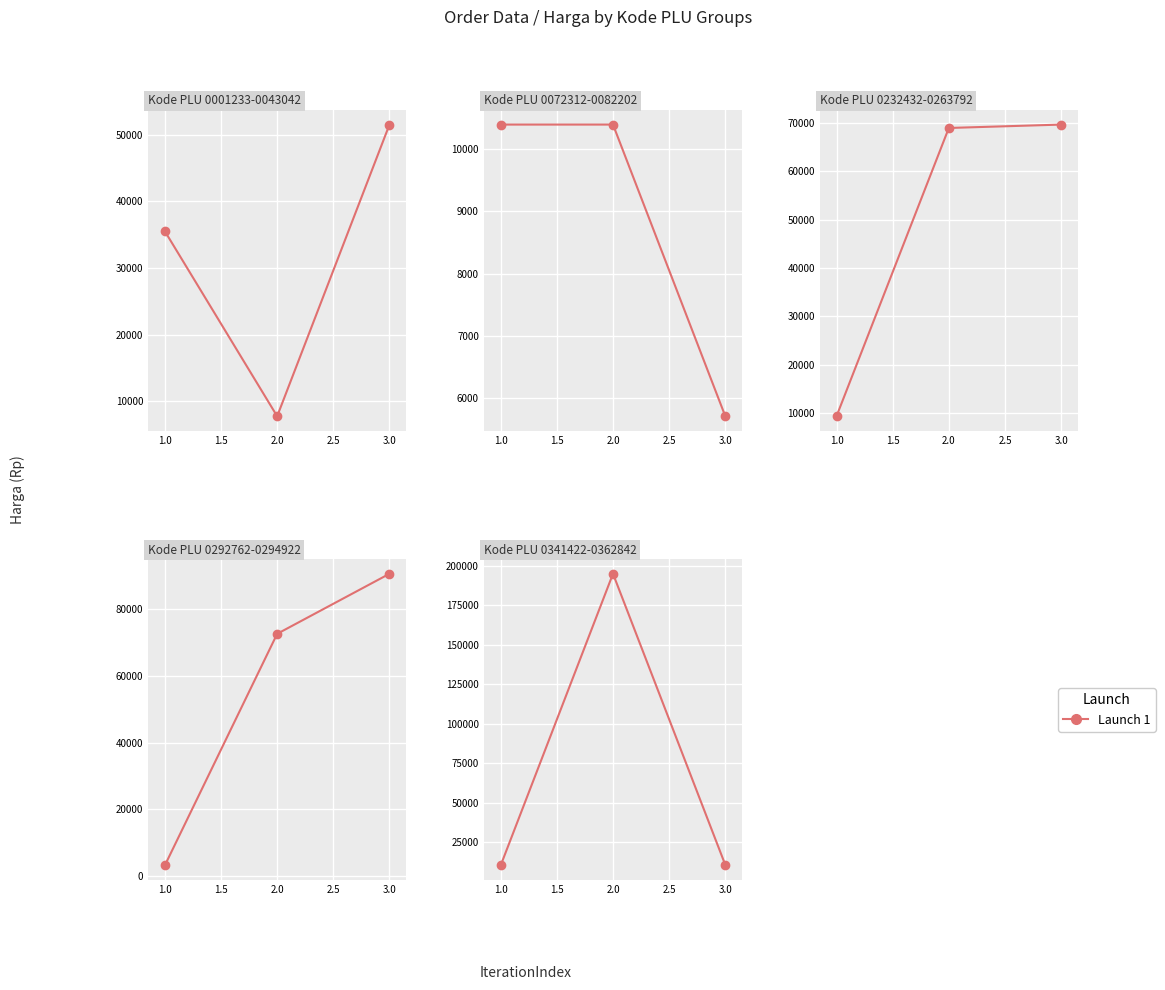

What is the difference between the maximum and minimum values?

184600